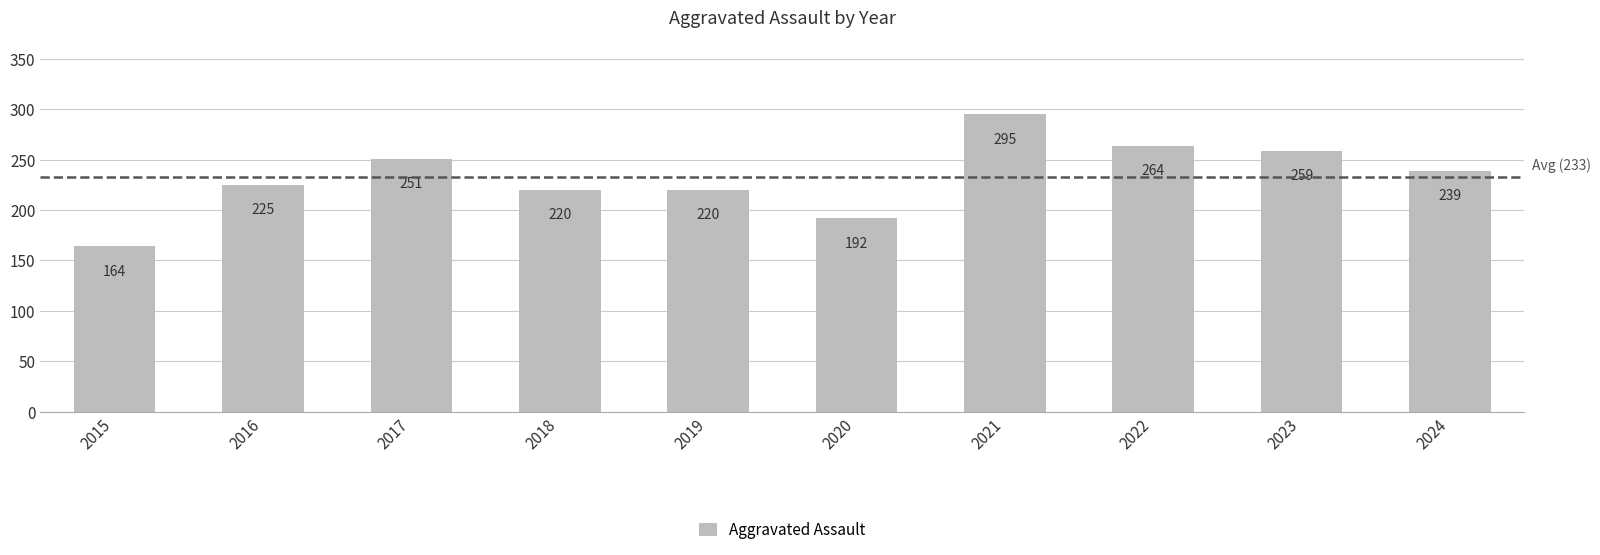

Which label corresponds to the smallest value in the chart?

2015